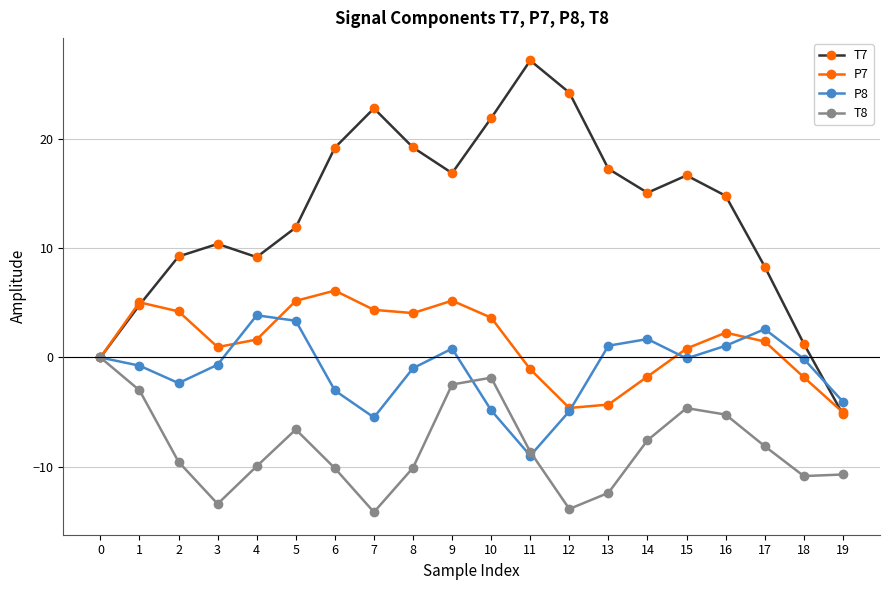

What is the total value across all series at 14?

7.5